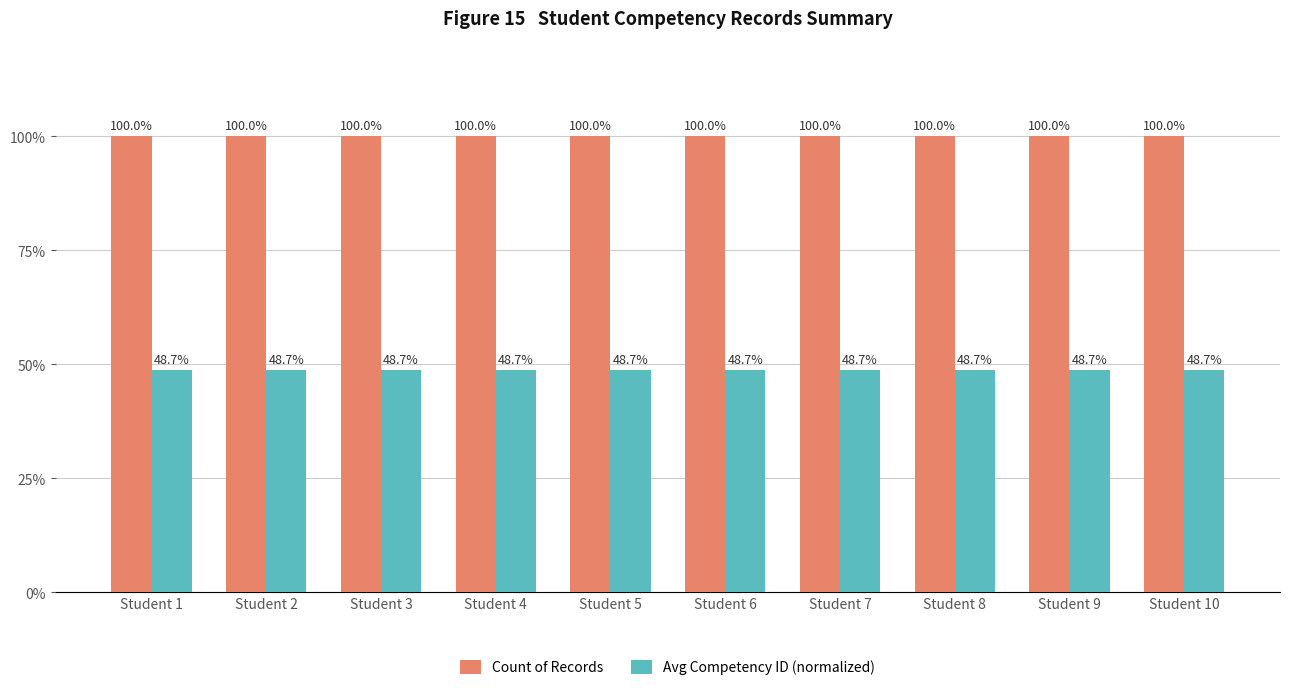

The value of Count of Records at Student 1 is 100.0. True or false?

True